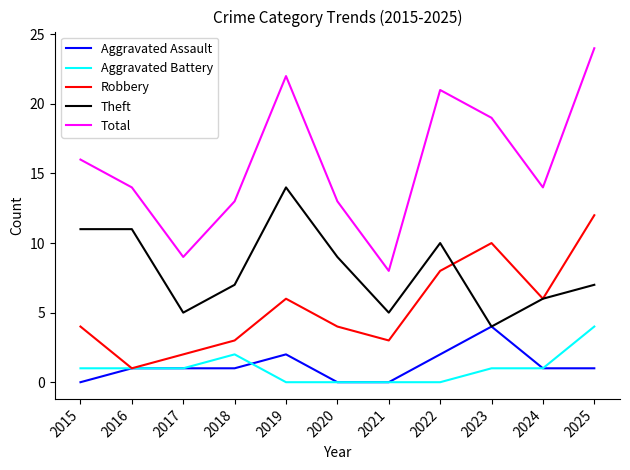

What is the difference between the highest and lowest values at 2024?

13